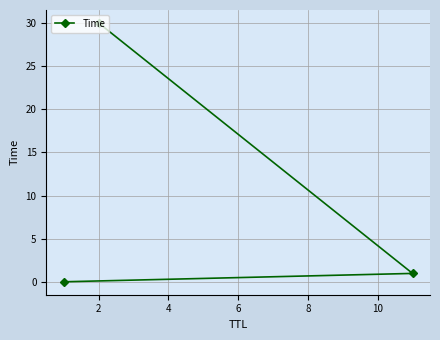

What is the value of the 3rd point from the left?

1.0